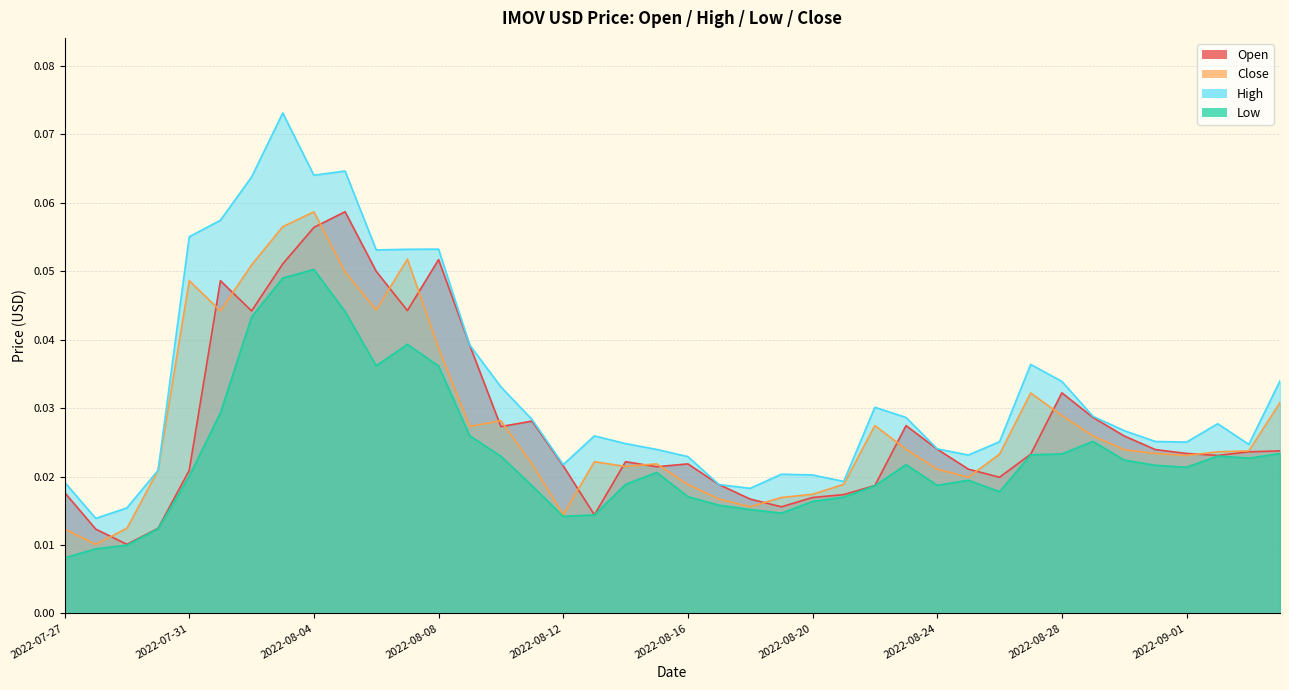

How many categories are shown in the chart?

40